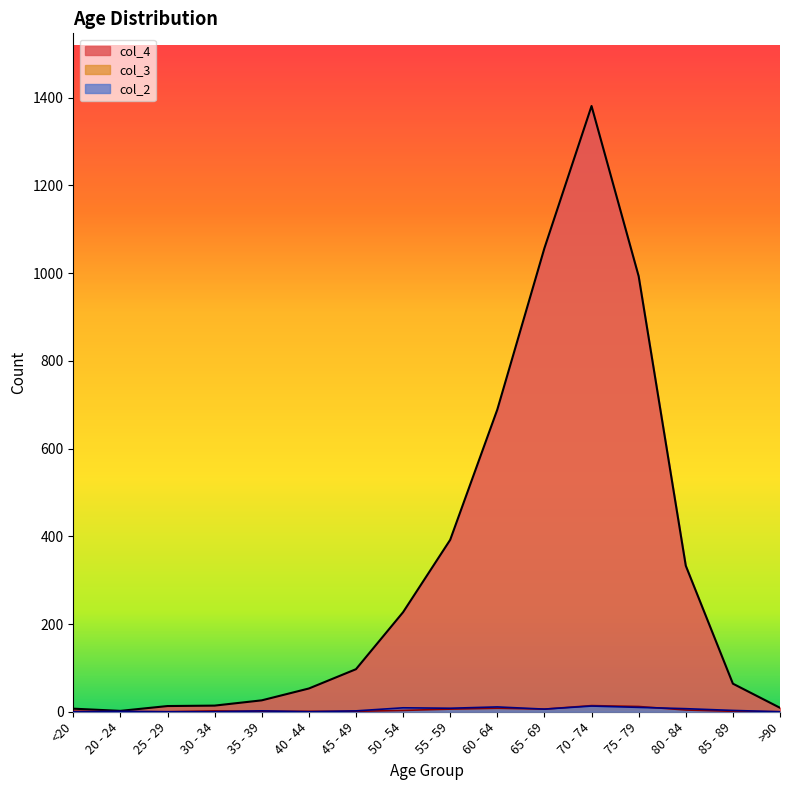

What position from the right is 75 - 79?

4